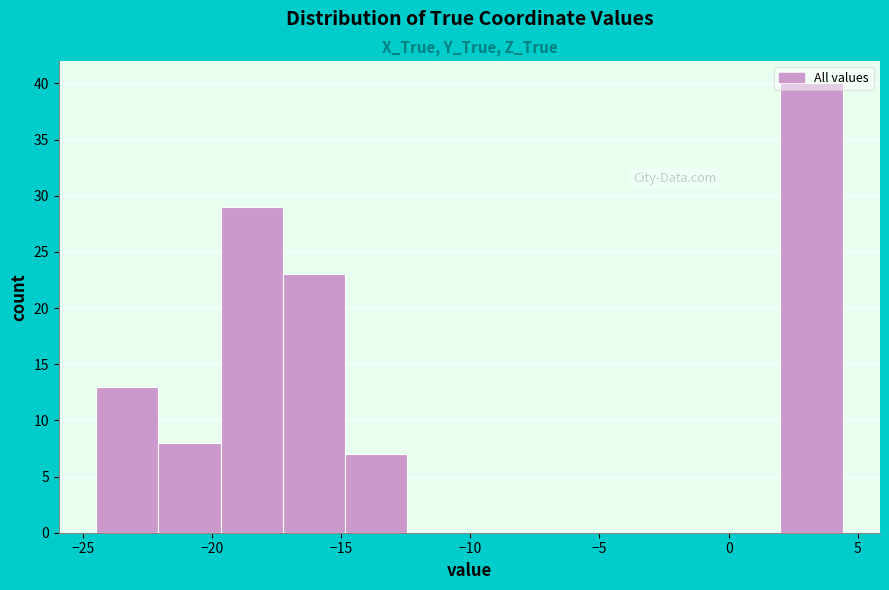

What is the height of the bar covering -24.5 to -22.0 on the x-axis? Neither the bar edges nor the heights are printed on the chart, so give them approximately, as read against the axes.

13